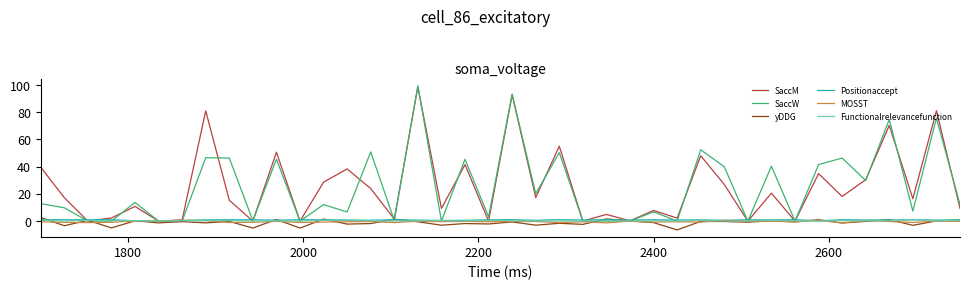

Which series has the widest spread of values?

SaccW